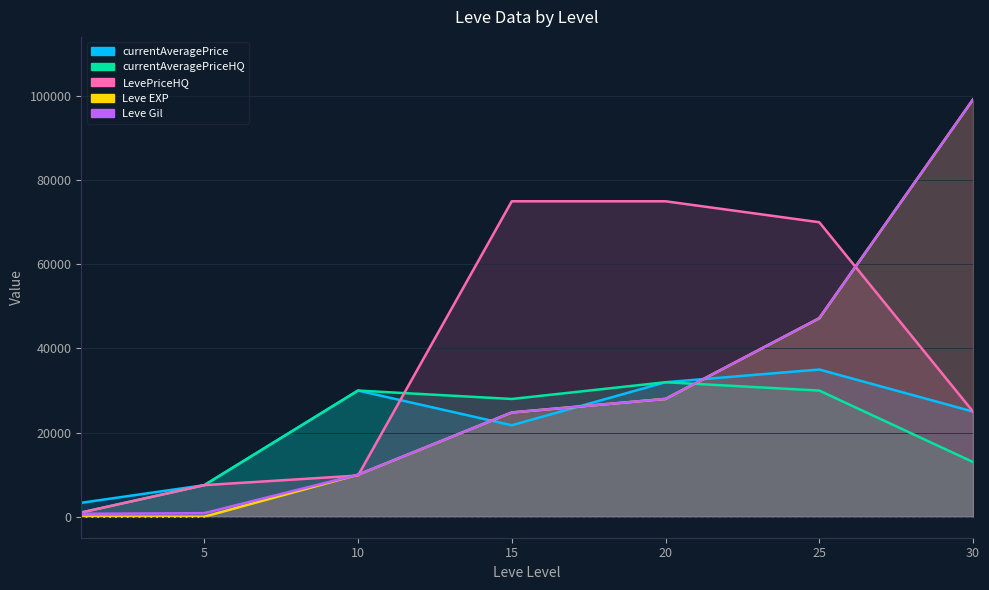

What are all the series names shown in the legend?

currentAveragePrice, currentAveragePriceHQ, LevePriceHQ, Leve EXP, Leve Gil